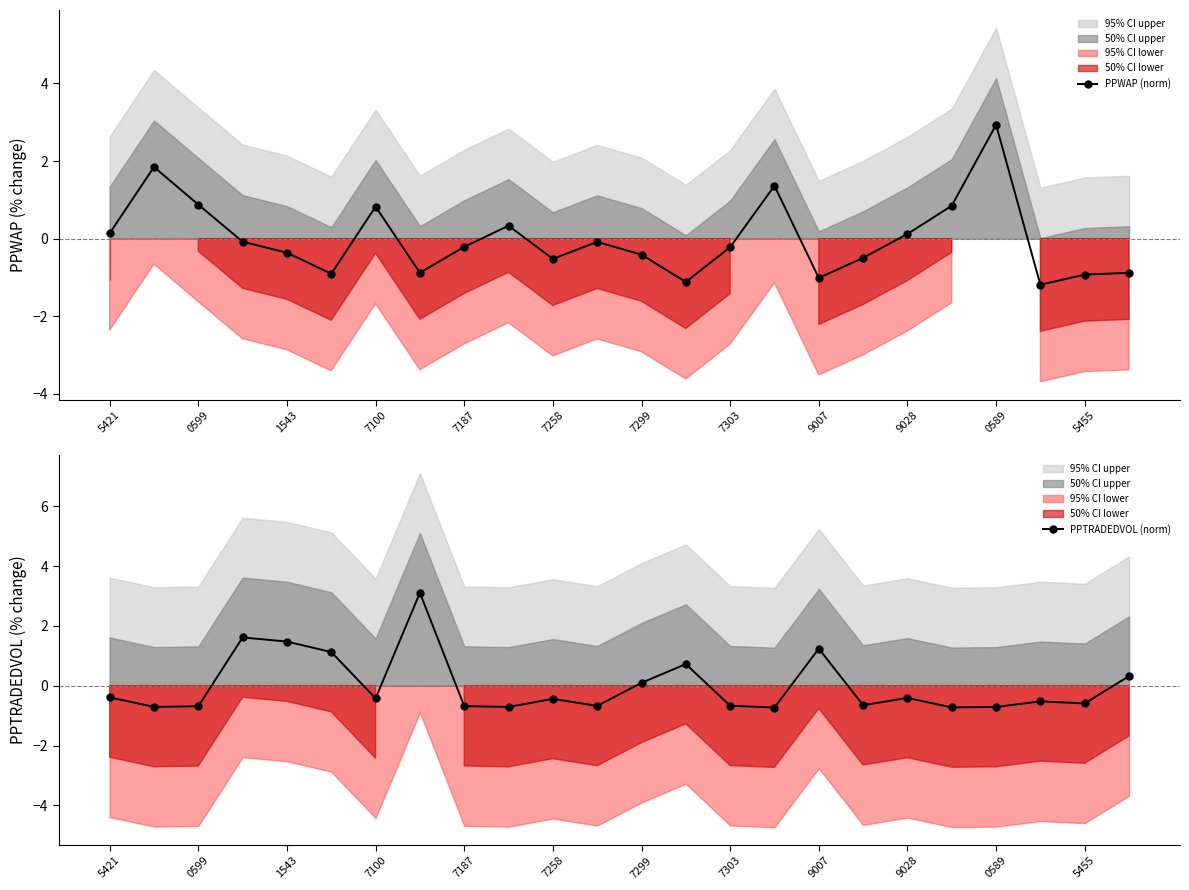

After their last crossing, which series has the higher values: PPWAP (norm) or PPTRADEDVOL (norm)?

PPTRADEDVOL (norm)